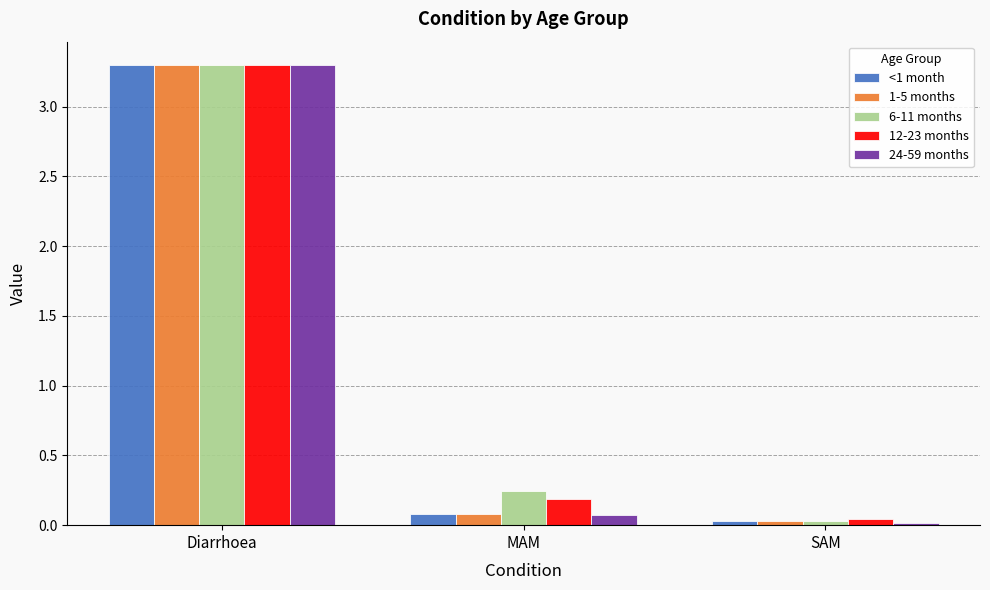

Is it true that 6-11 months equals 4.4 at Diarrhoea?

False